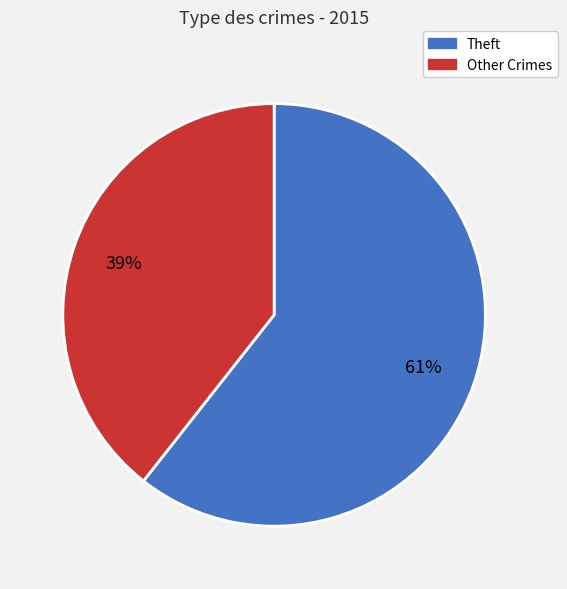

Count the number of slices in the pie.

2